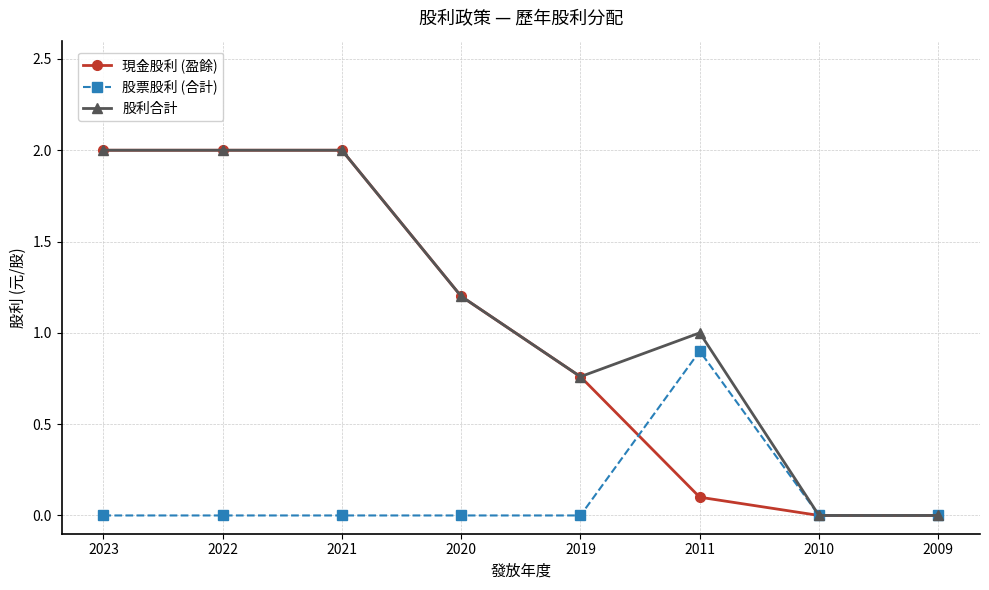

What is the maximum value shown in the chart?

2.0